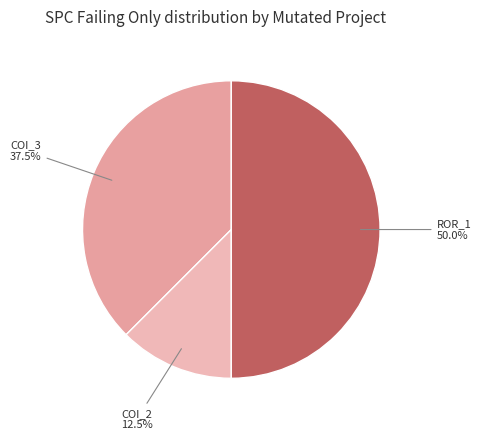

Count the number of slices in the pie.

3